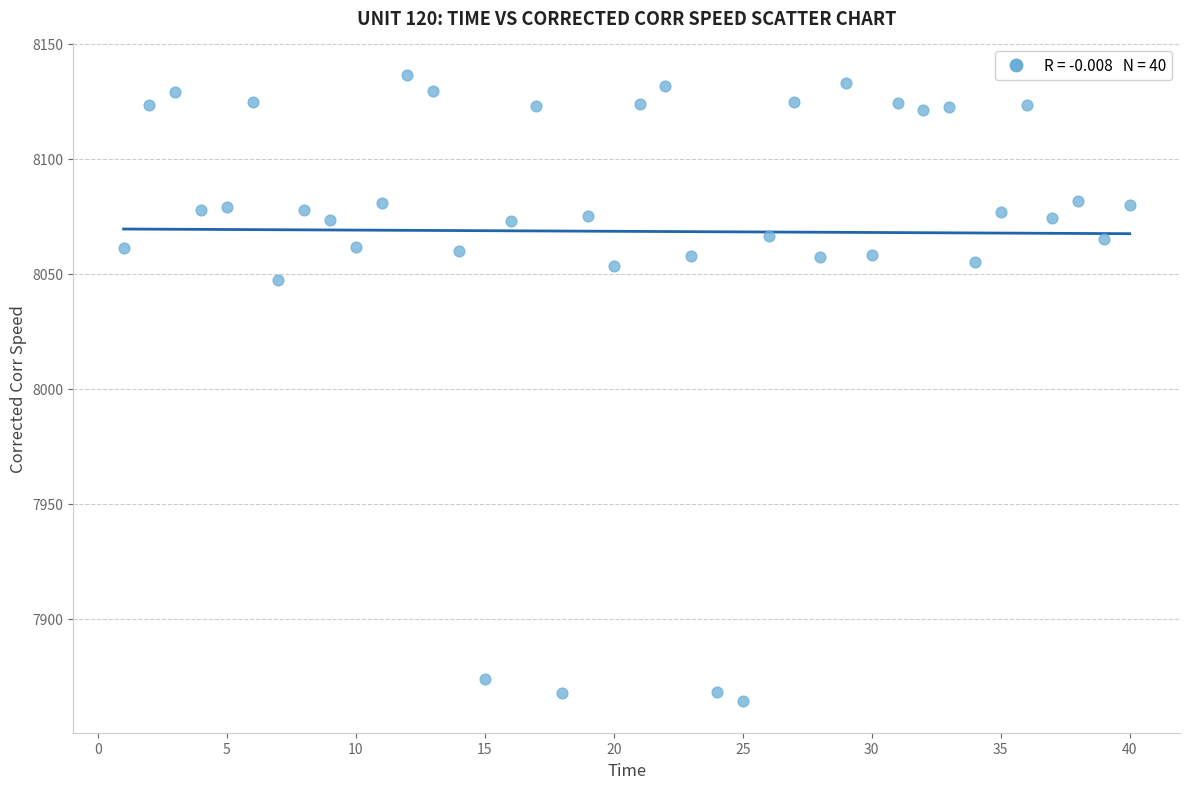

What Y value in the scatter plot is closest to 8000?

8047.2